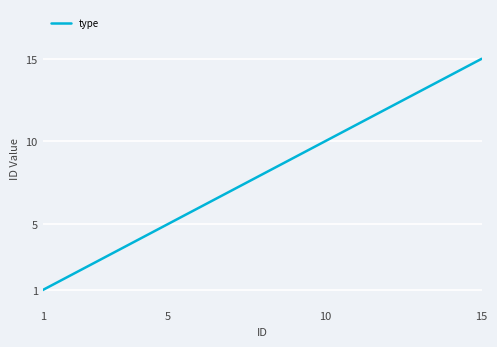

What is the maximum value shown in the chart?

15